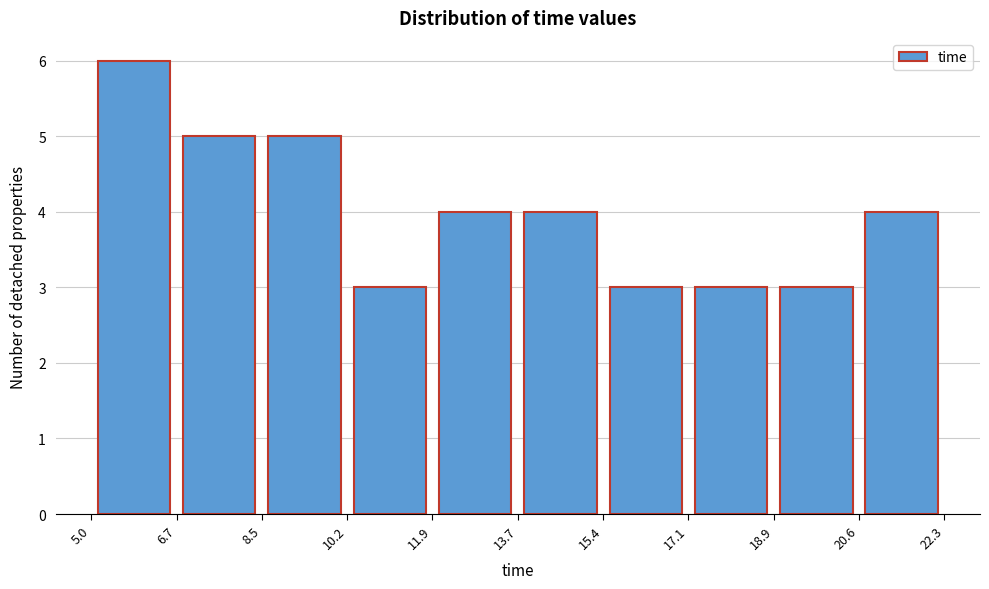

Reading left to right, transcribe this chart: for each bar, give the range it covers on the x-axis and its height. The values are not printed on the chart, so give them approximately, as read against the axis.

5.0 to 6.7: 6
6.7 to 8.5: 5
8.5 to 10.2: 5
10.2 to 11.9: 3
11.9 to 13.7: 4
13.7 to 15.4: 4
15.4 to 17.1: 3
17.1 to 18.9: 3
18.9 to 20.6: 3
20.6 to 22.3: 4